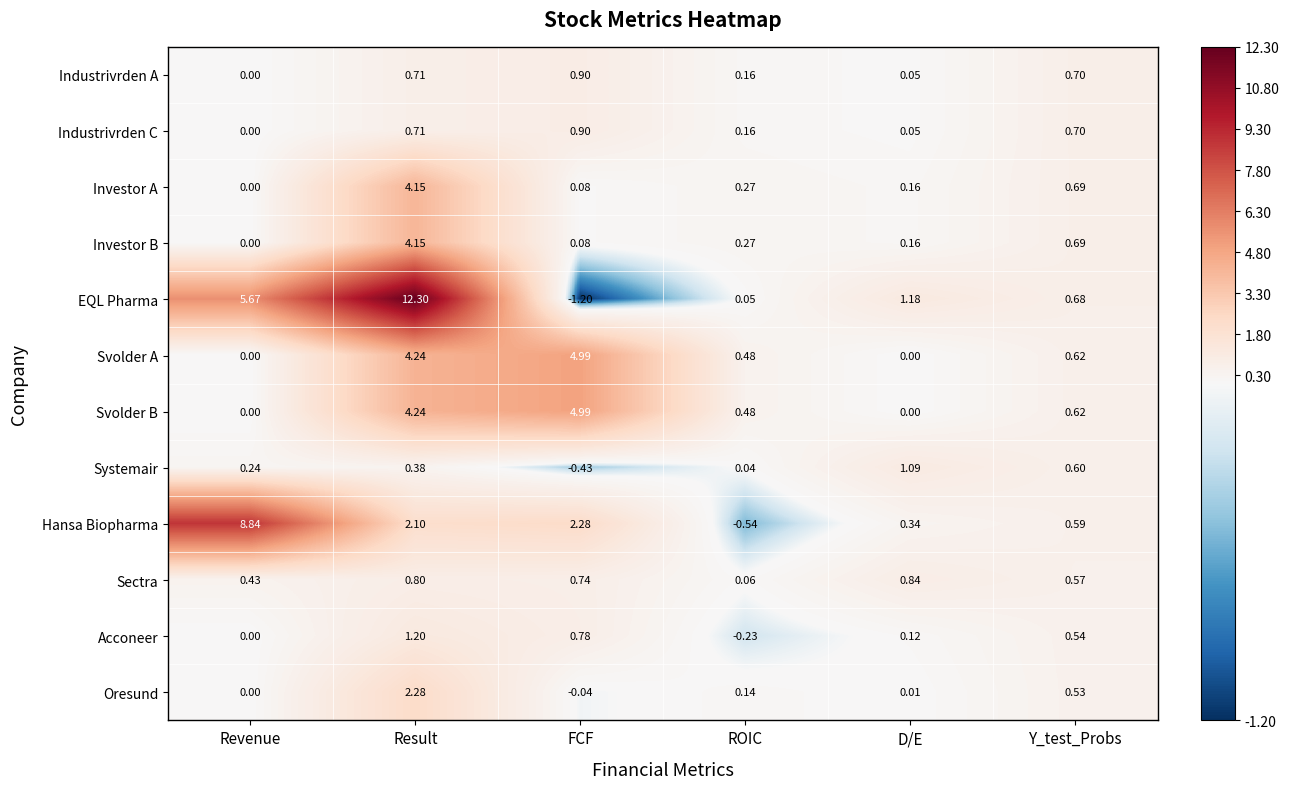

Which series has the widest spread of values?

EQL Pharma